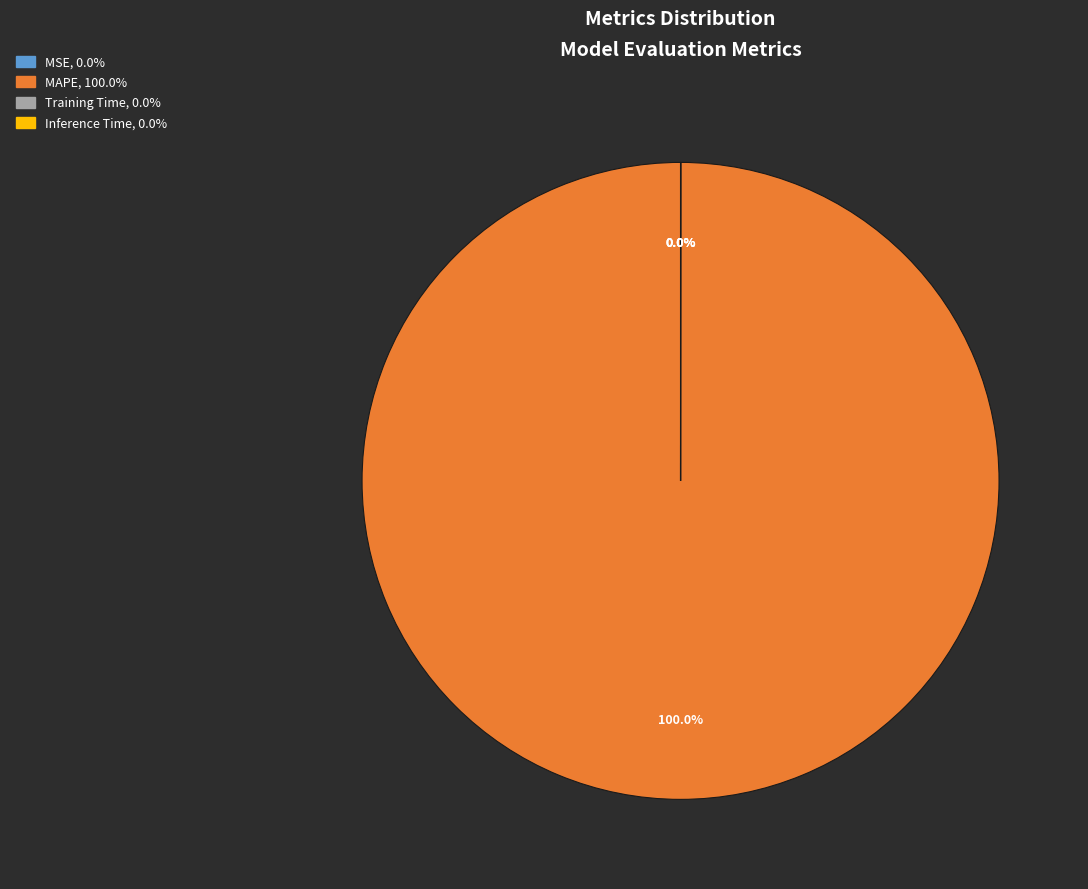

How many slices are in this pie chart?

4